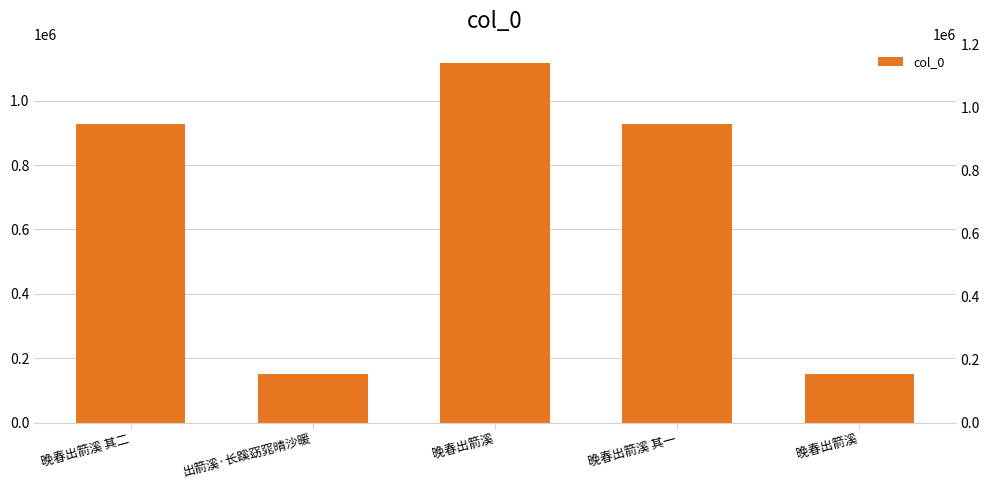

Approximately how many times larger is the value at 晚春出箭溪 其二 compared to 出箭溪·长蹊窈窕晴沙暖?

6.1